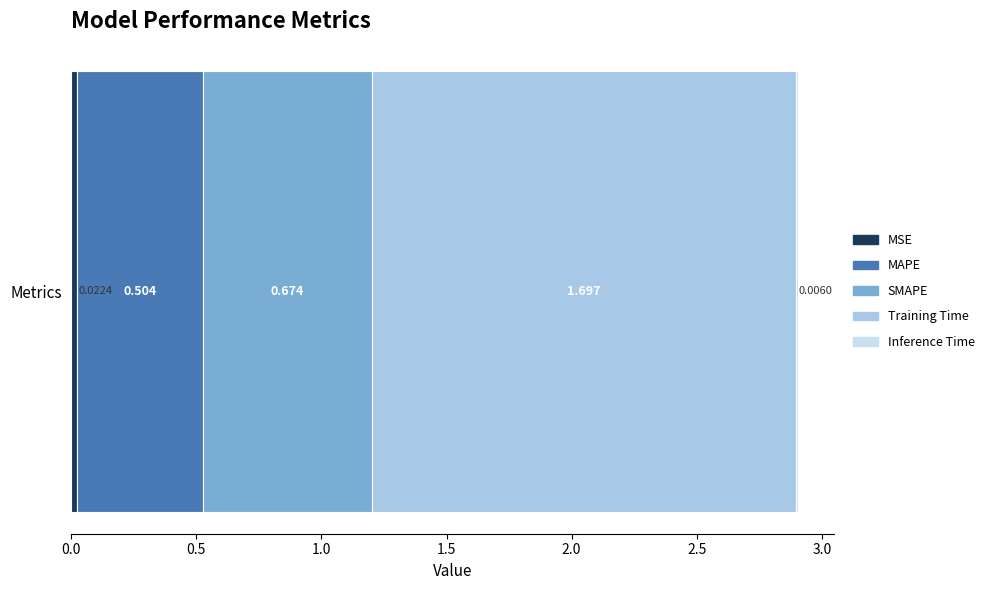

How many distinct data groups are displayed?

5